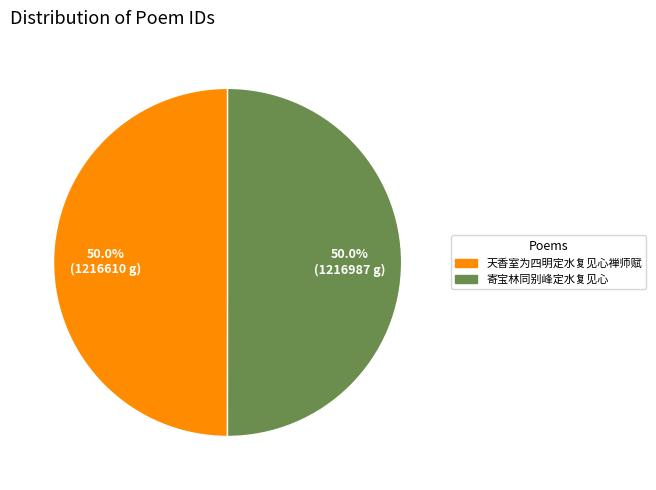

What is the ratio of the value at 寄宝林同别峰定水复见心 to the value at 天香室为四明定水复见心禅师赋?

1.0